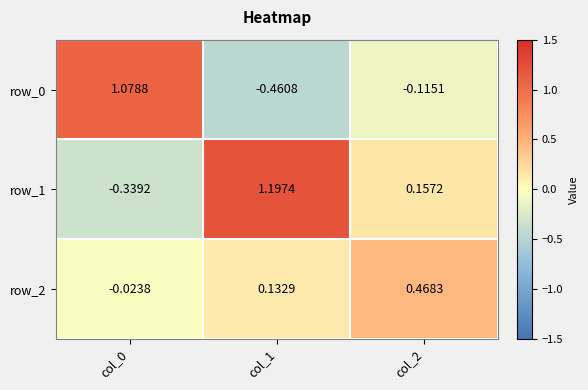

Is the value of row_1 at col_0 greater than the value of row_0 at col_1?

Yes